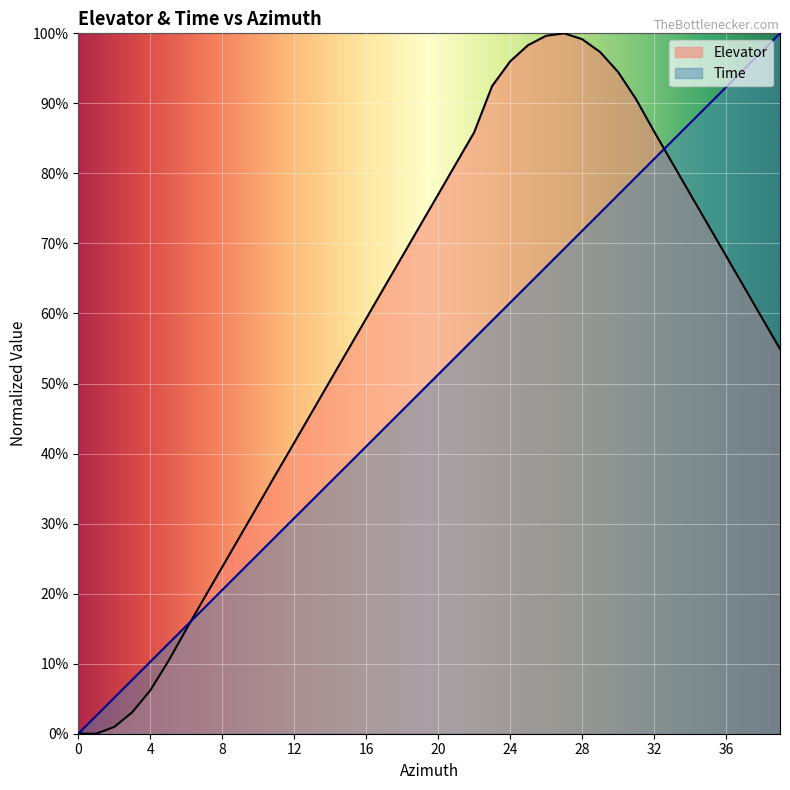

At how many categories does at least one series exceed 0?

40